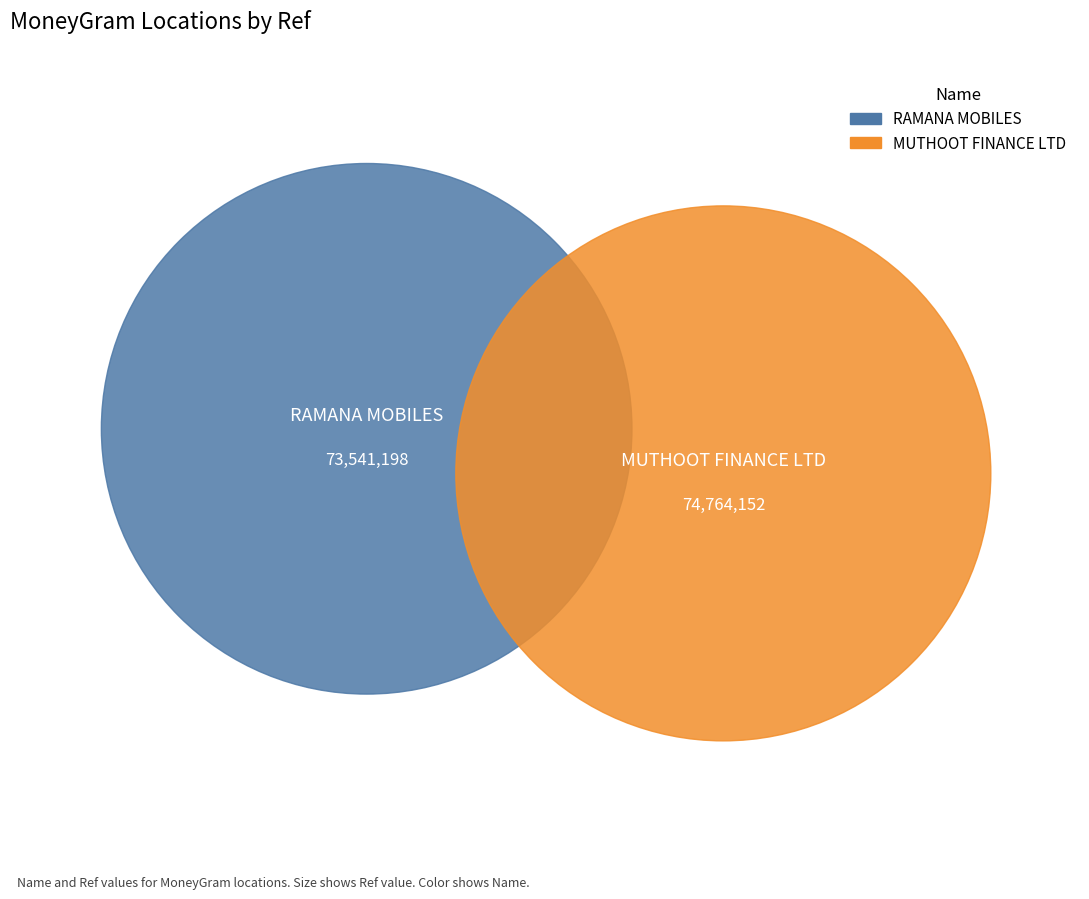

Rank the categories by value from lowest to highest.

RAMANA MOBILES, MUTHOOT FINANCE LTD